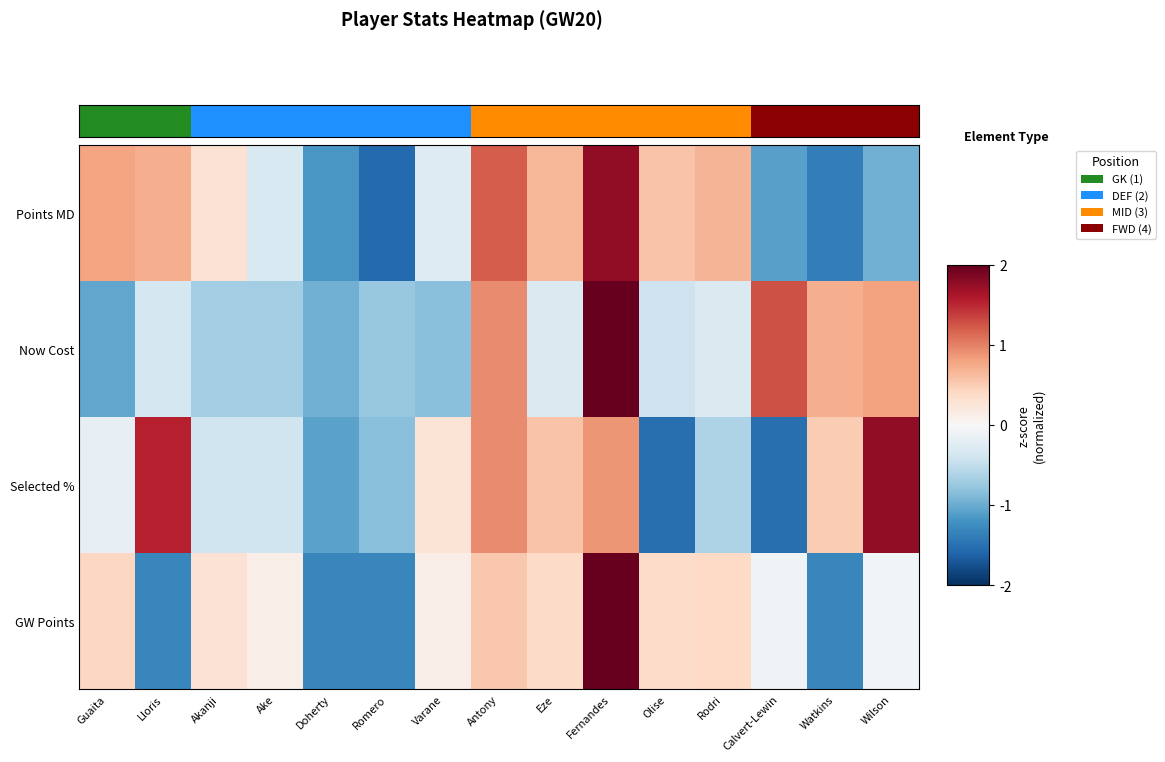

Which has a higher value, Antony or Ake?

Antony